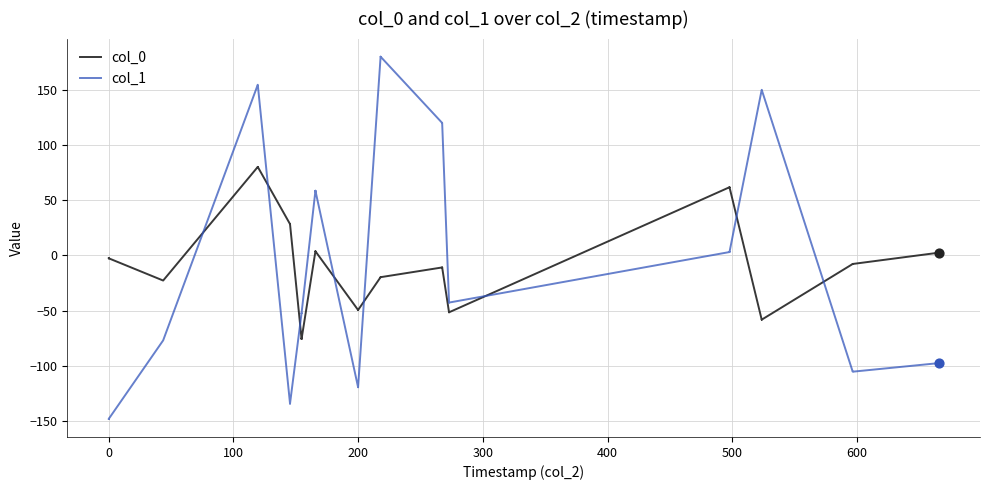

What are all the series names shown in the legend?

col_0, col_1